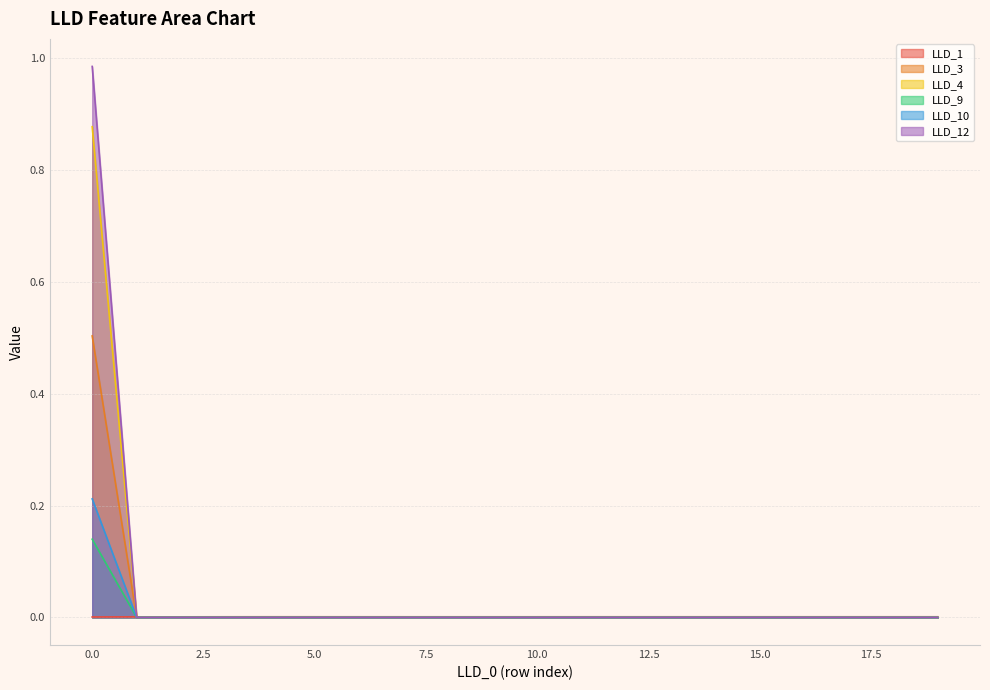

Is the value of LLD_9 at 2 greater than the value of LLD_10 at 18?

No